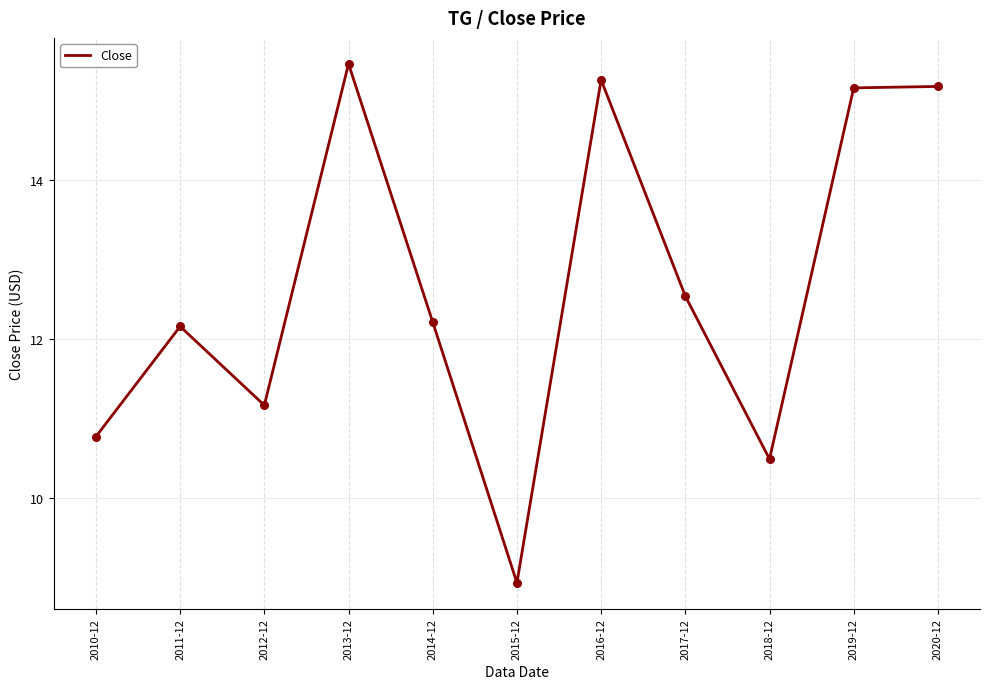

What is the change in value from 2010-12 to 2014-12?

+1.4